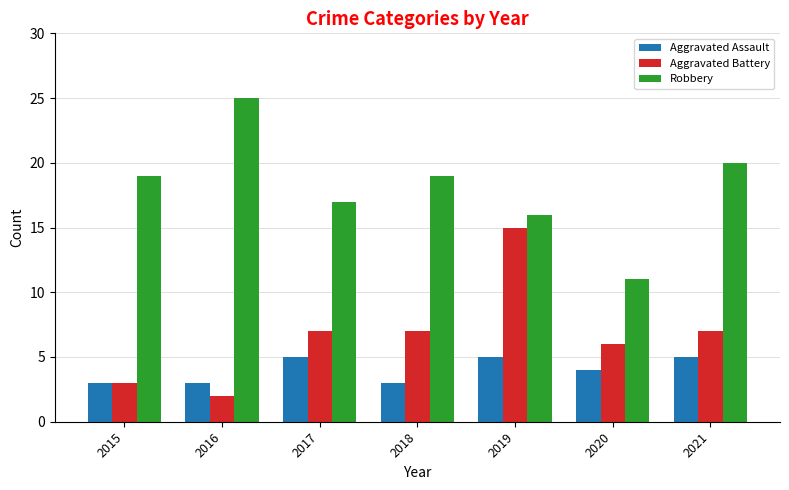

Where is Aggravated Assault nearest to the value 4?

2020